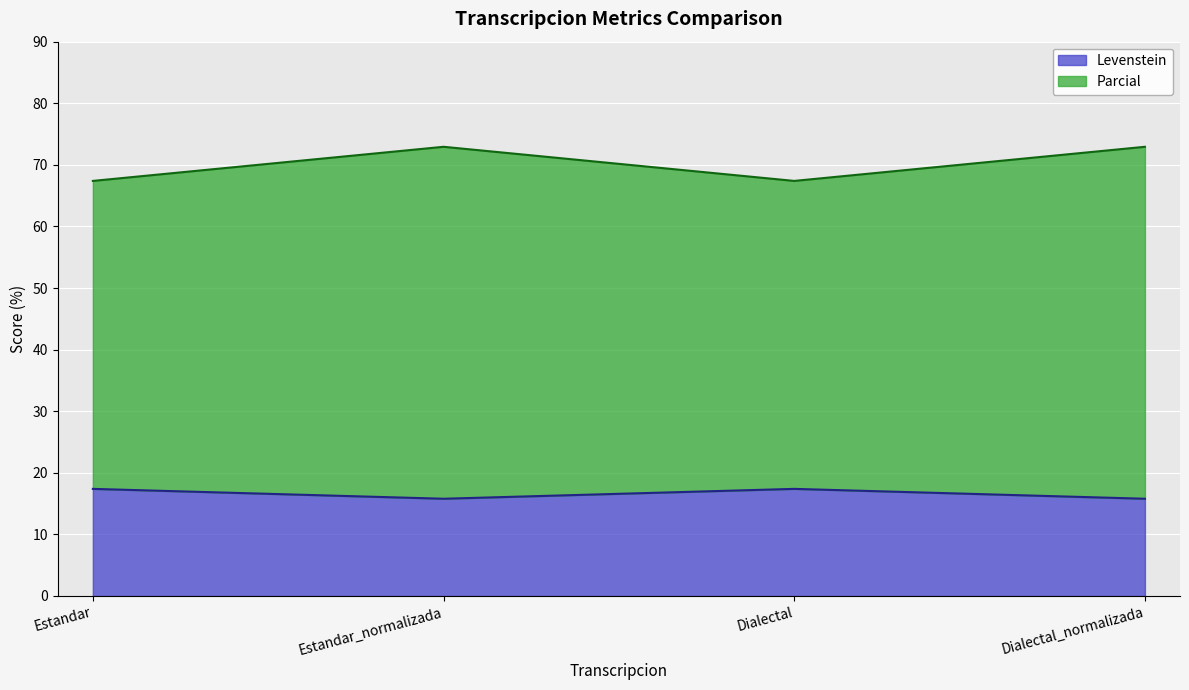

Is it true that Levenstein equals 7.6 at Estandar_normalizada?

False